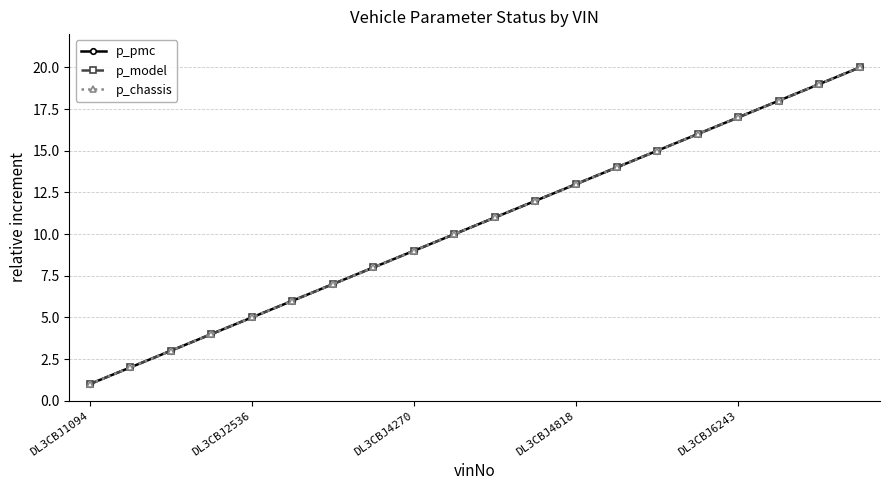

Does the chart have visible grid lines?

Yes